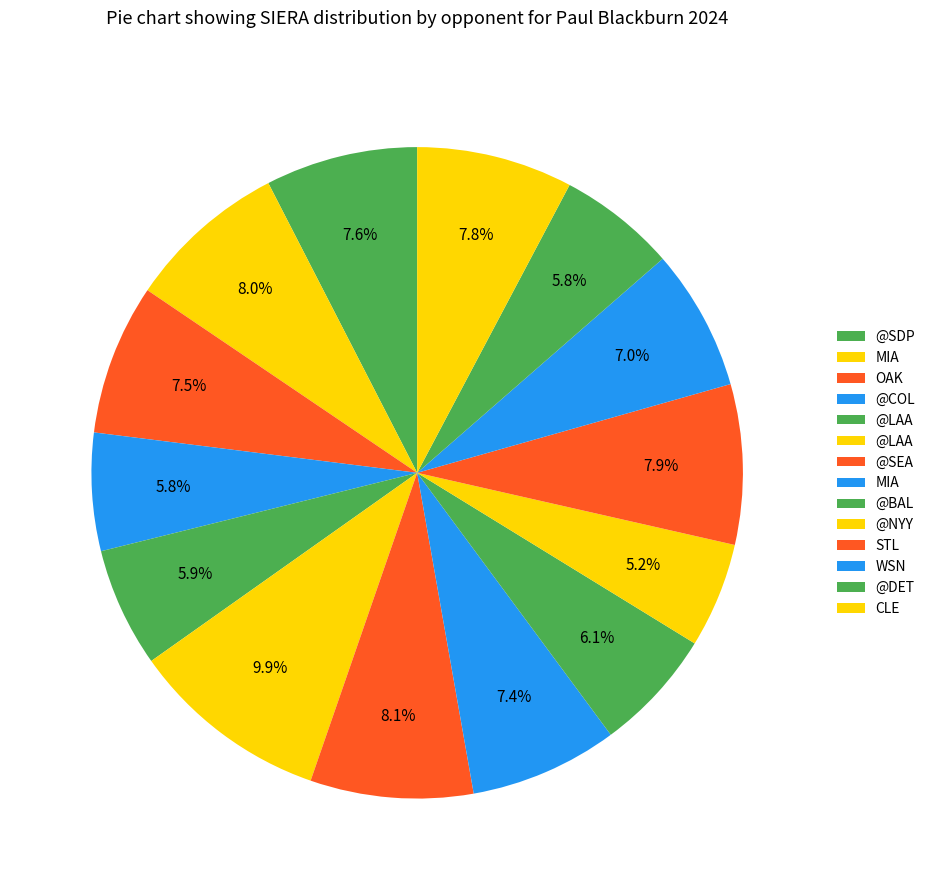

Which slice is the largest?

@LAA